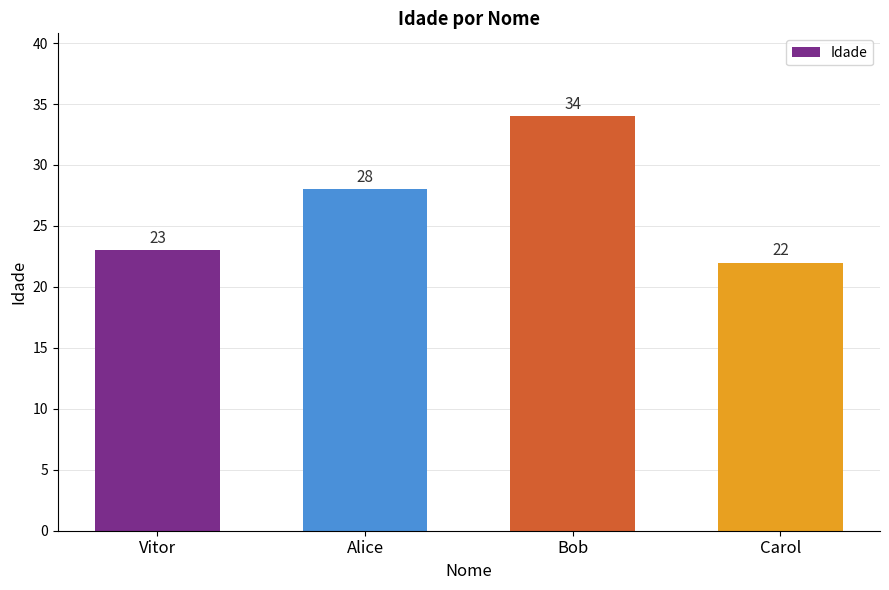

What is the maximum value shown in the chart?

34